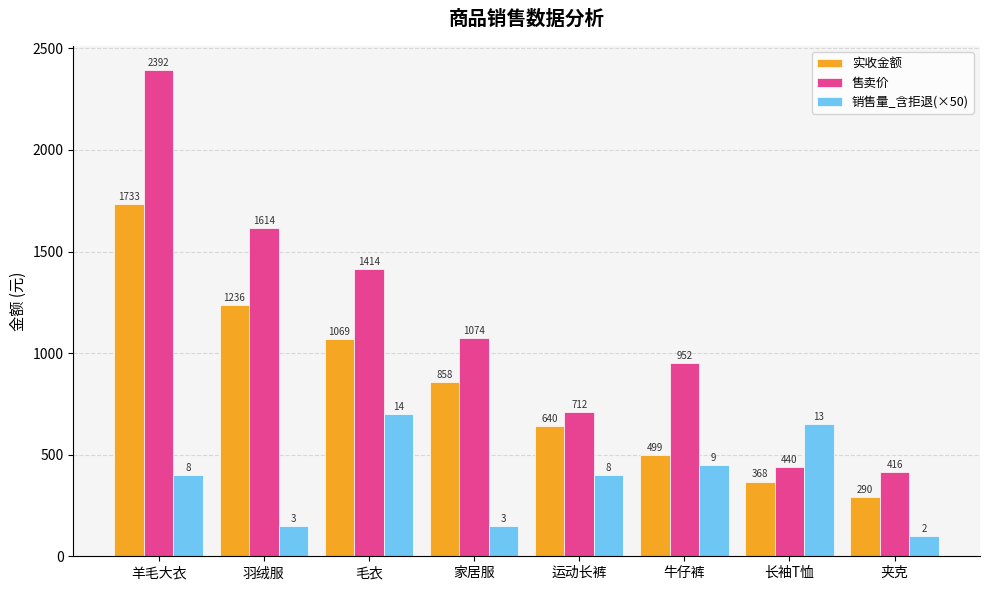

What is the sum of all 销售量_含拒退(×50) values?

3000